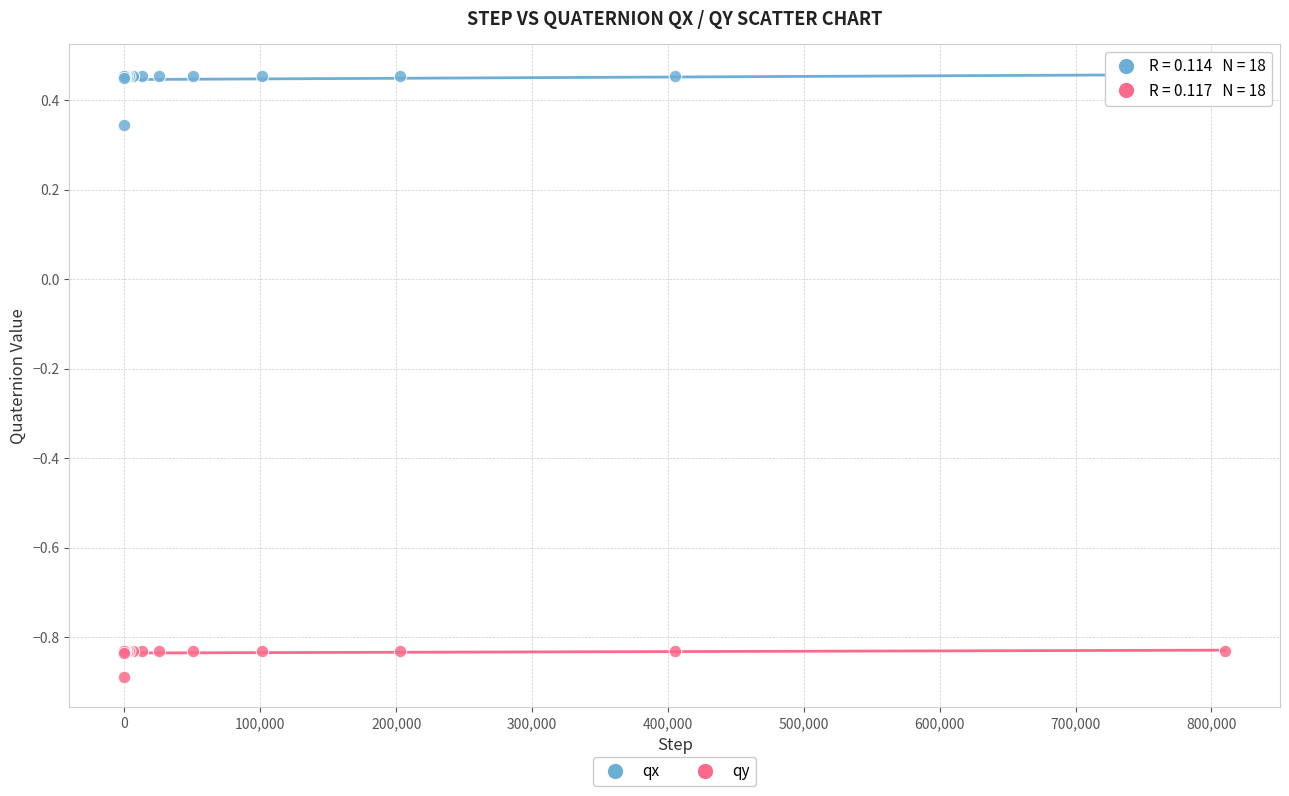

Which series reaches the minimum Y coordinate?

qy